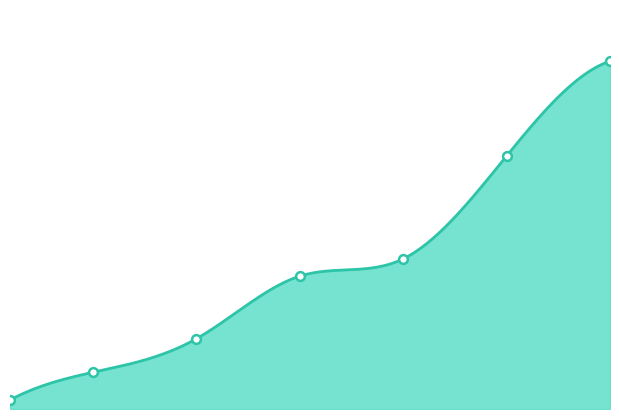

Approximately how many times larger is the value at 20 compared to 1?

9.9